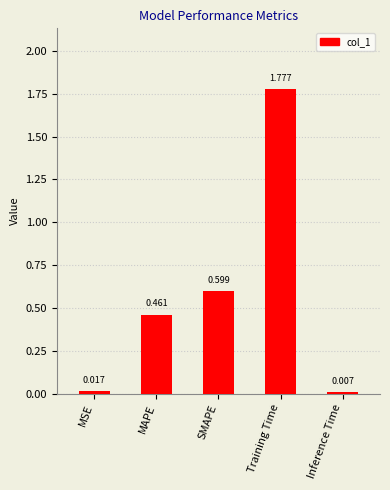

What is the sum of all values?

2.9